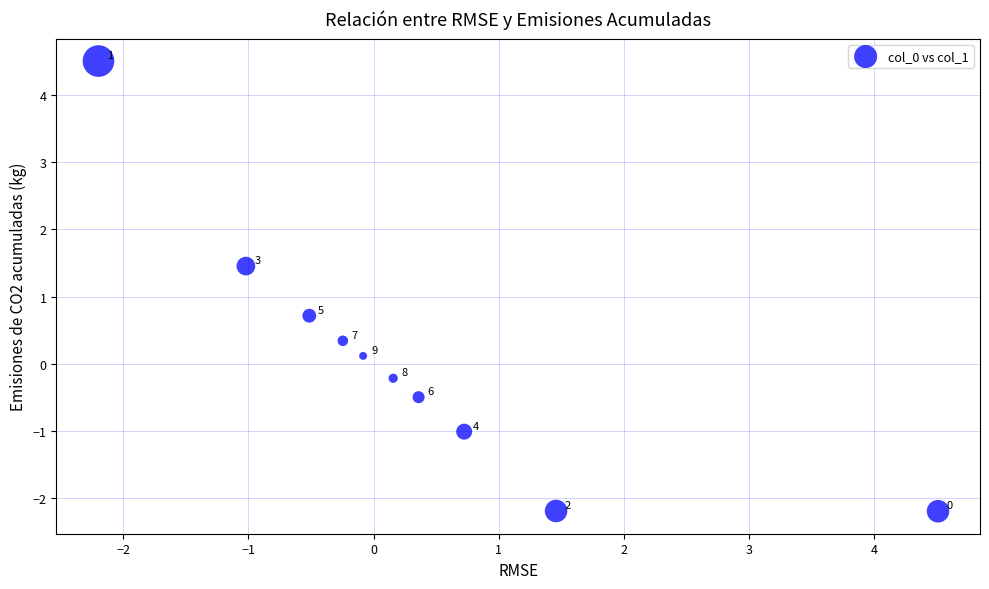

What Y value in the scatter plot is closest to 1?

0.7